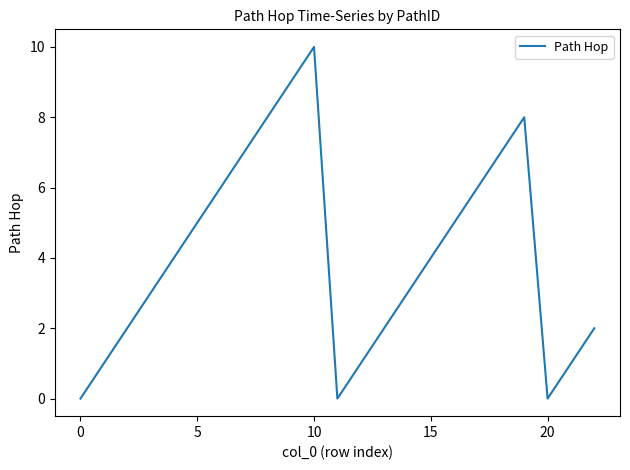

What is the maximum value shown in the chart?

10